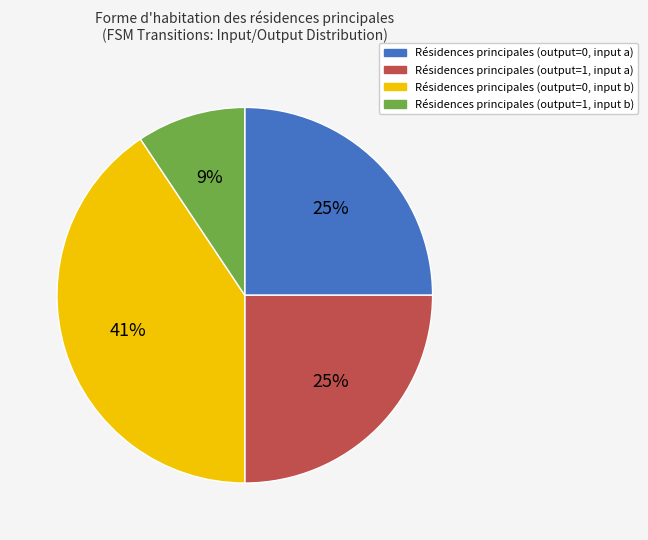

To the nearest percent, what is the average slice percentage?

25%